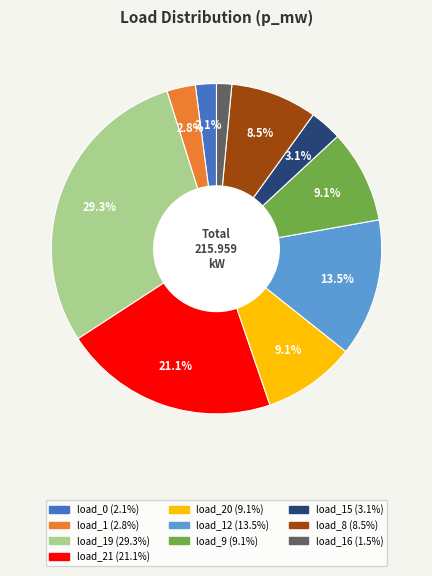

Is there a majority slice in this chart?

No